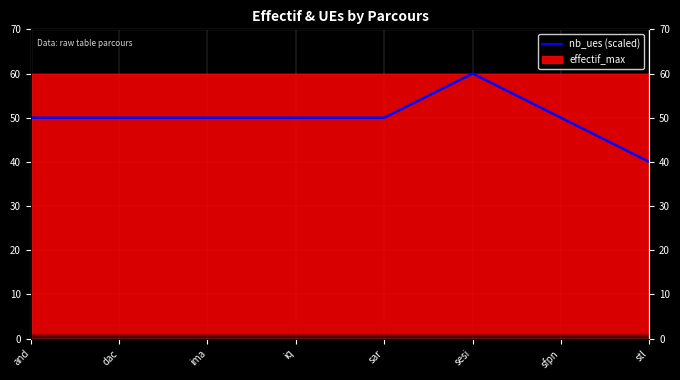

At which label does the data first exceed 50?

sesi